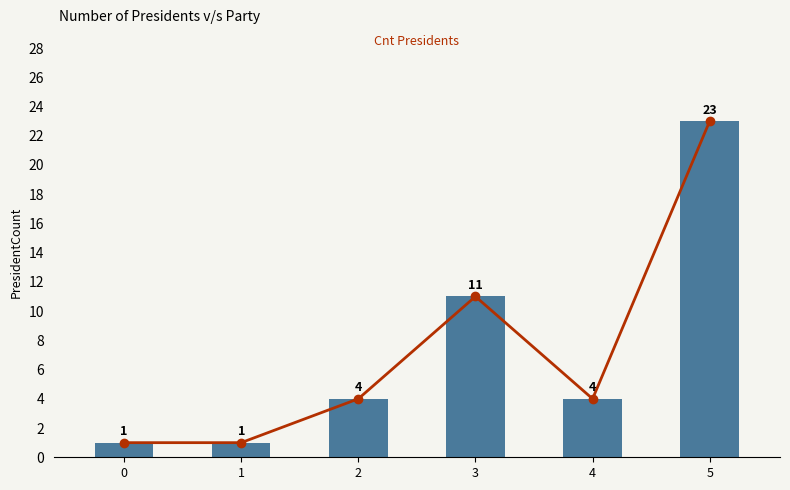

Between 4 and 5, which is larger?

5